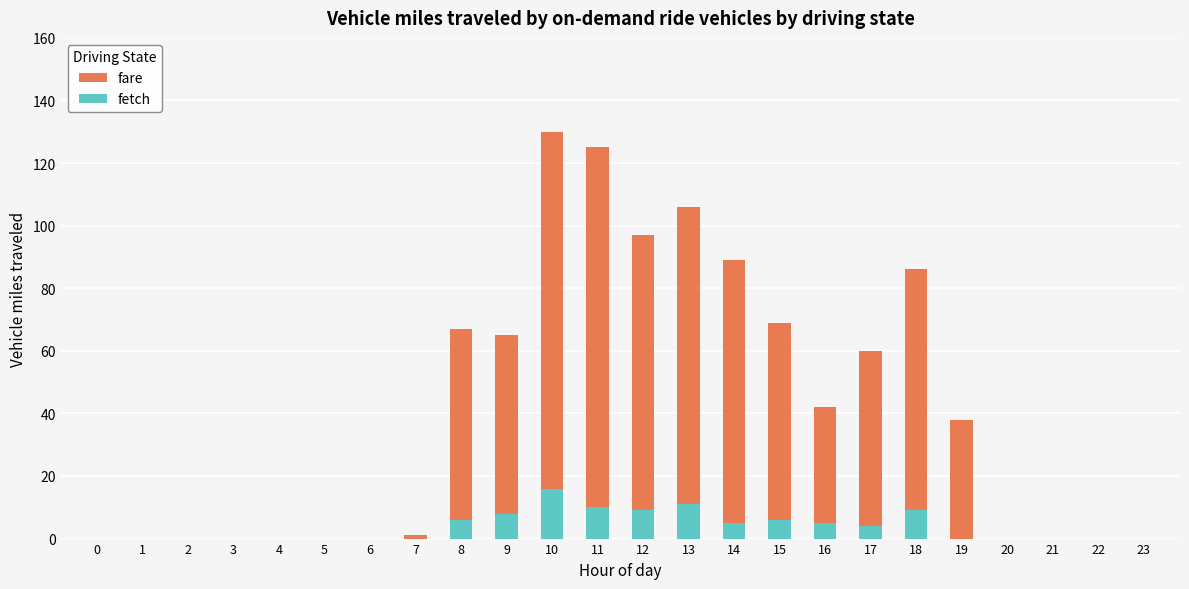

Reading left to right, what are all the values shown in this chart?

fare: 0=0	1=0	2=0	3=0	4=0	5=0	6=0	7=1	8=67	9=65	10=130	11=125	12=97	13=106	14=89	15=69	16=42	17=60	18=86	19=38	20=0	21=0	22=0	23=0
fetch: 0=0	1=0	2=0	3=0	4=0	5=0	6=0	7=0	8=6	9=8	10=16	11=10	12=9	13=11	14=5	15=6	16=5	17=4	18=9	19=0	20=0	21=0	22=0	23=0